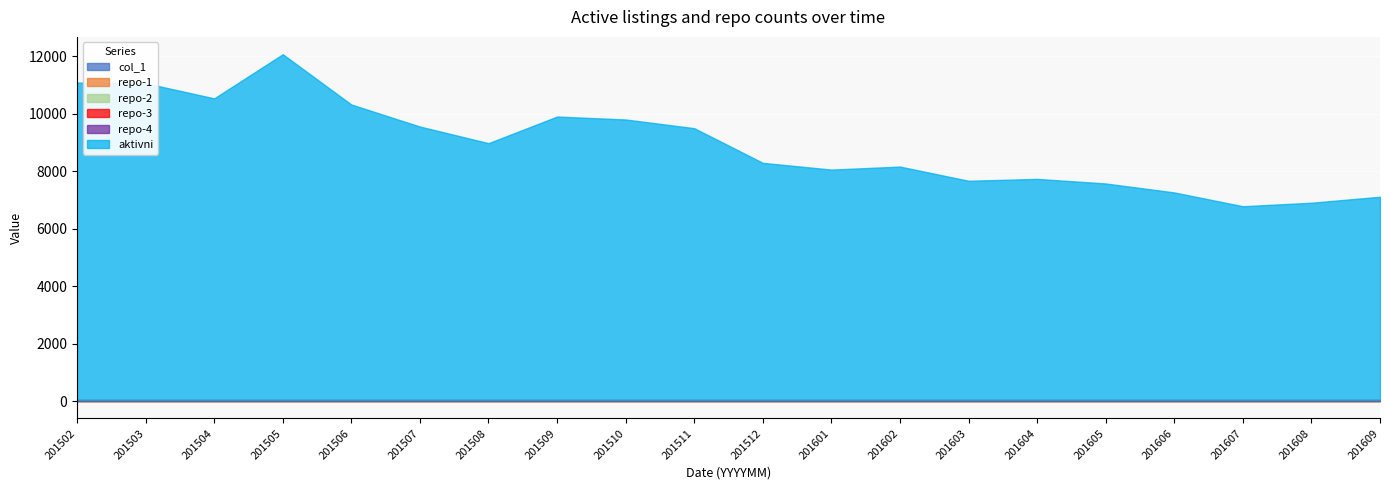

How many lines are shown in the chart?

6